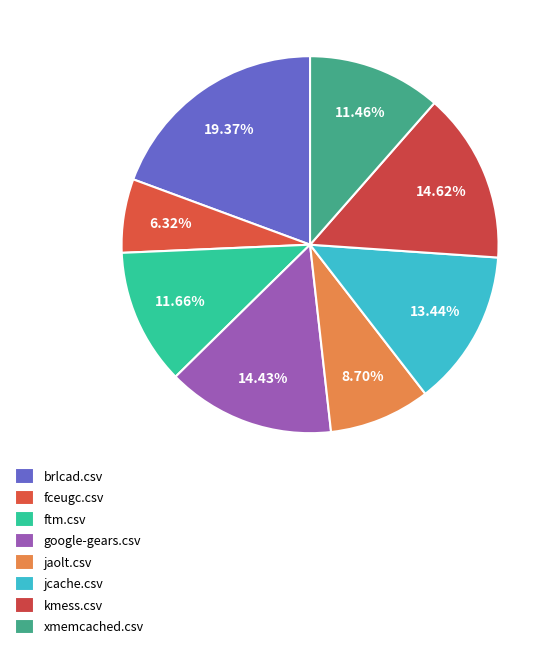

Rank the categories by value from highest to lowest.

brlcad.csv, kmess.csv, google-gears.csv, jcache.csv, ftm.csv, xmemcached.csv, jaolt.csv, fceugc.csv